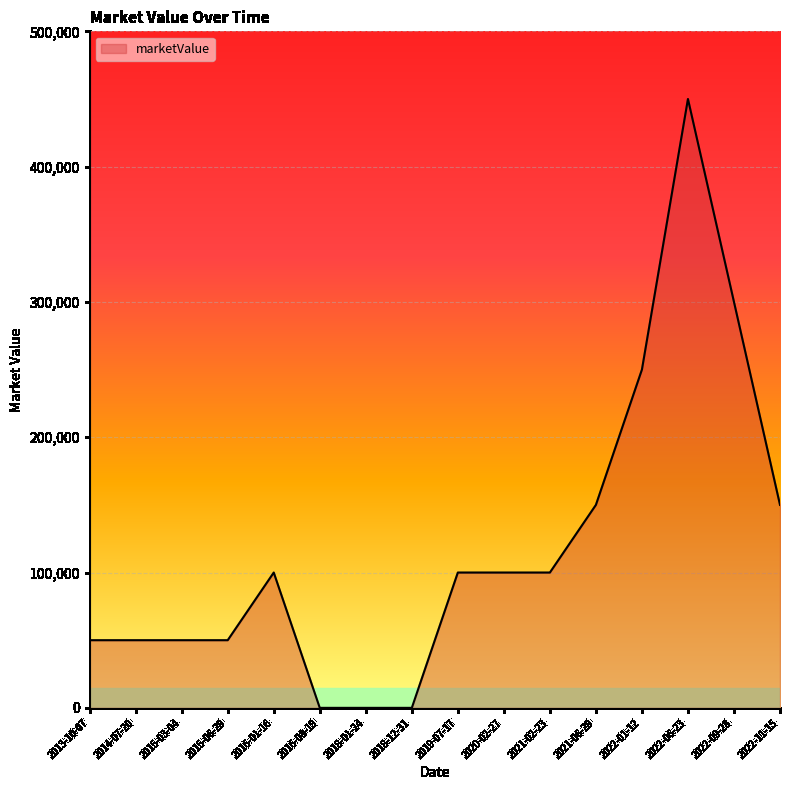

Reading left to right, what are all the values shown in this chart?

50000	50000	50000	50000	100000	0	0	0	100000	100000	100000	150000	250000	450000	300000	150000